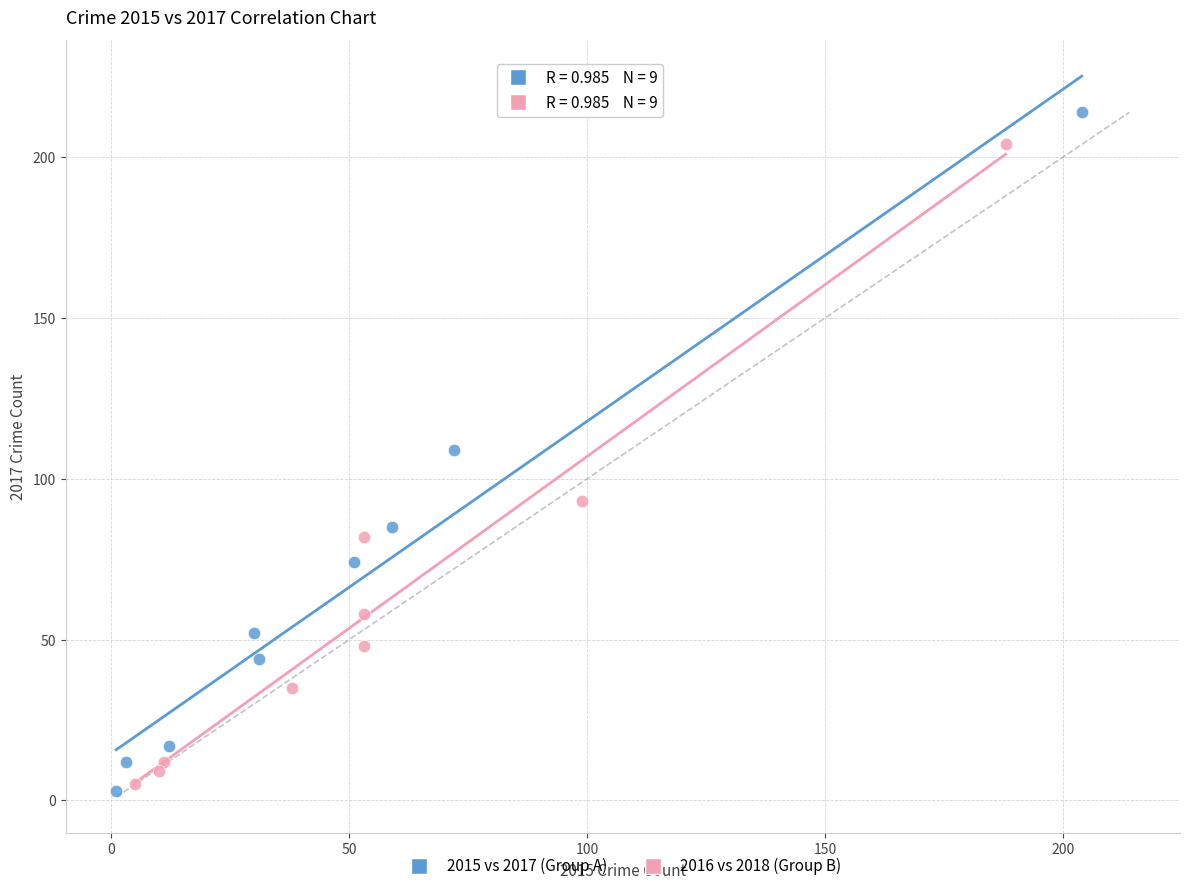

Which series has the largest Y range (max minus min)?

2015 vs 2017 (Group A)